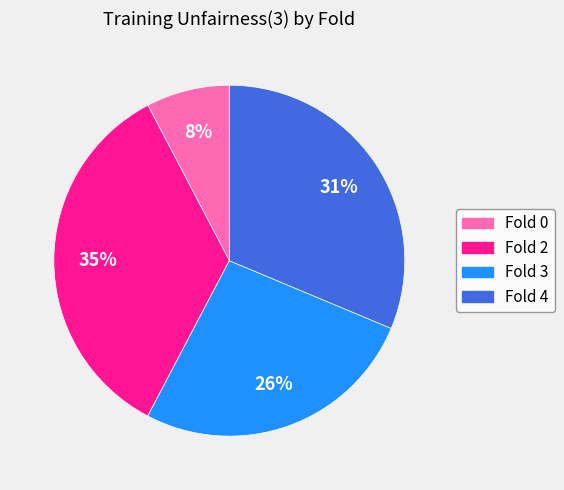

What is the largest slice in the pie chart?

Fold 2